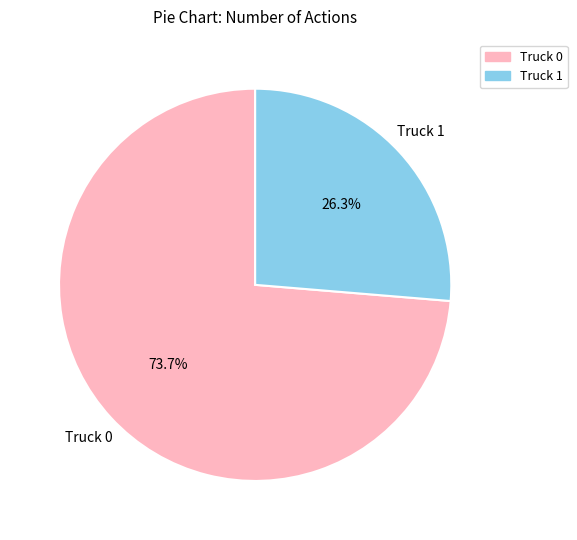

What percentage do Truck 0 and Truck 1 together represent?

100.0%